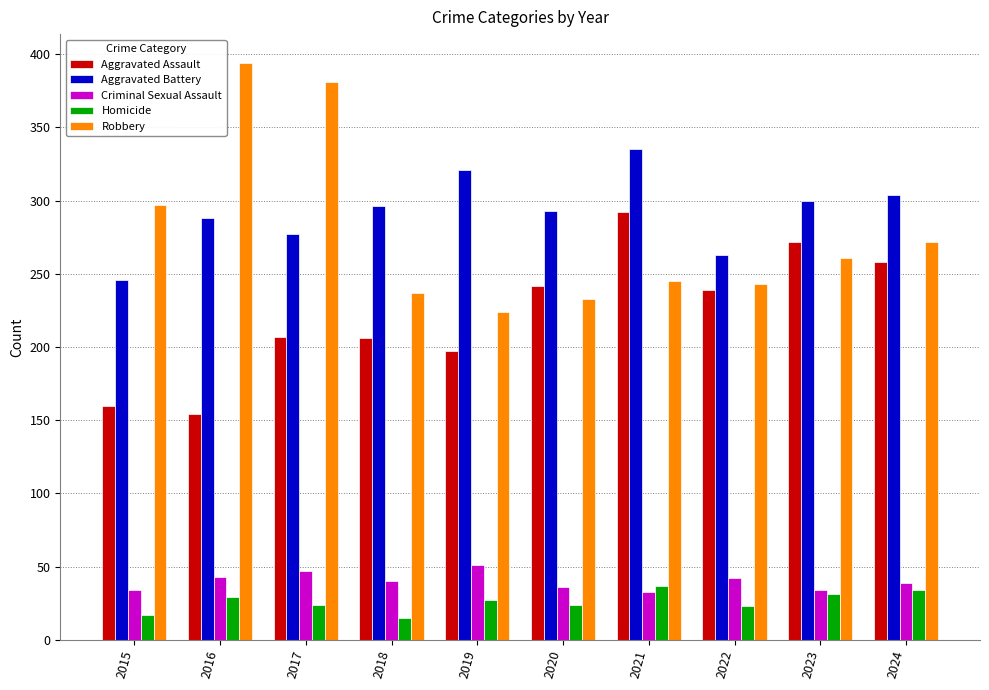

What is the minimum value for Robbery?

224